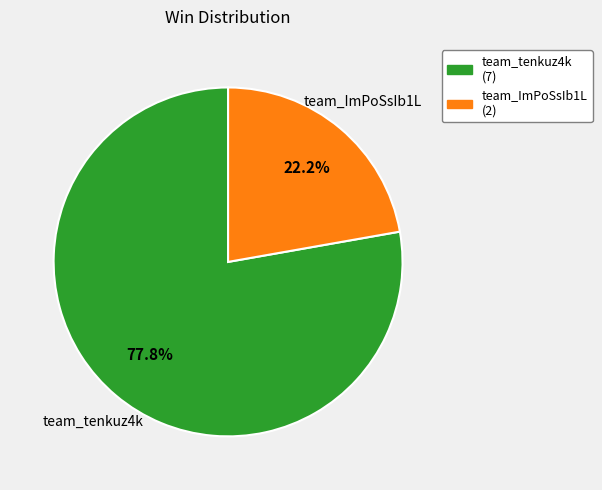

Count the number of slices in the pie.

2